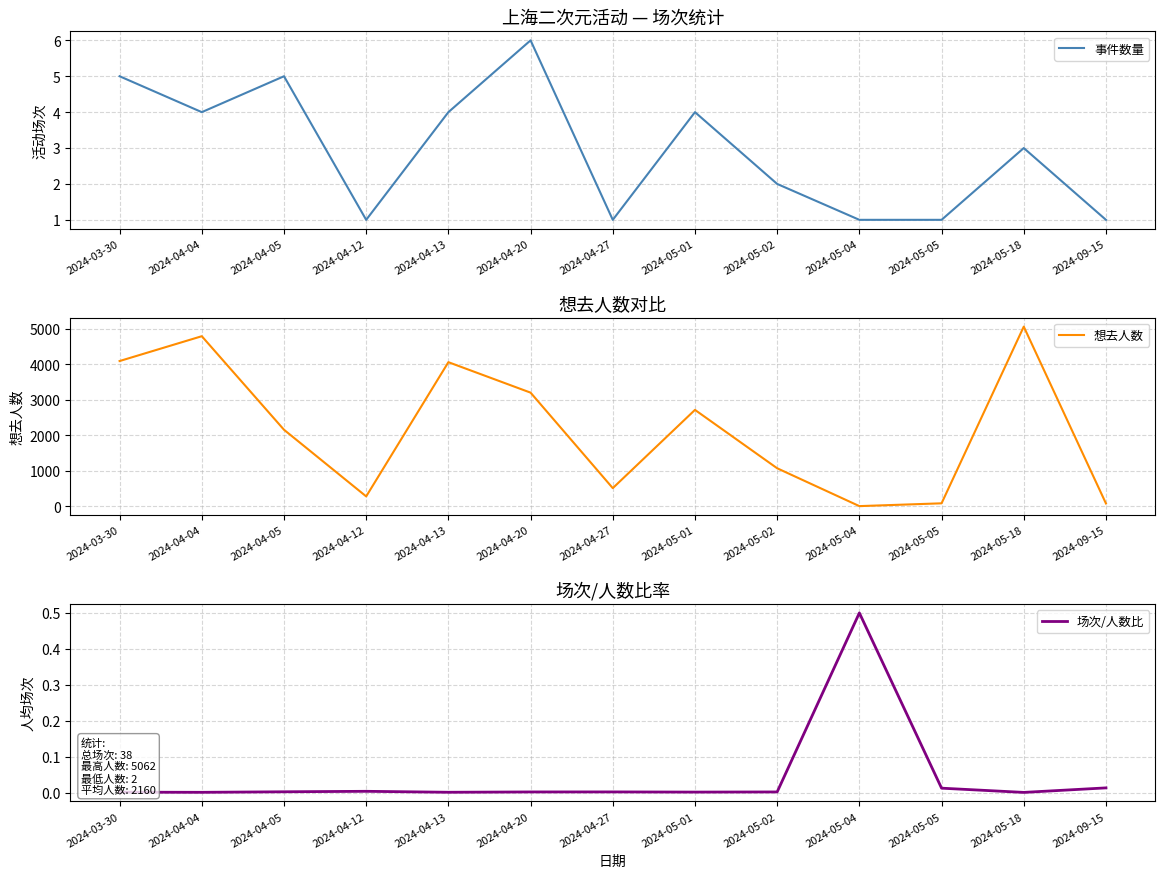

What is the difference between the 事件数量 values at 2024-05-02 and 2024-03-30?

3